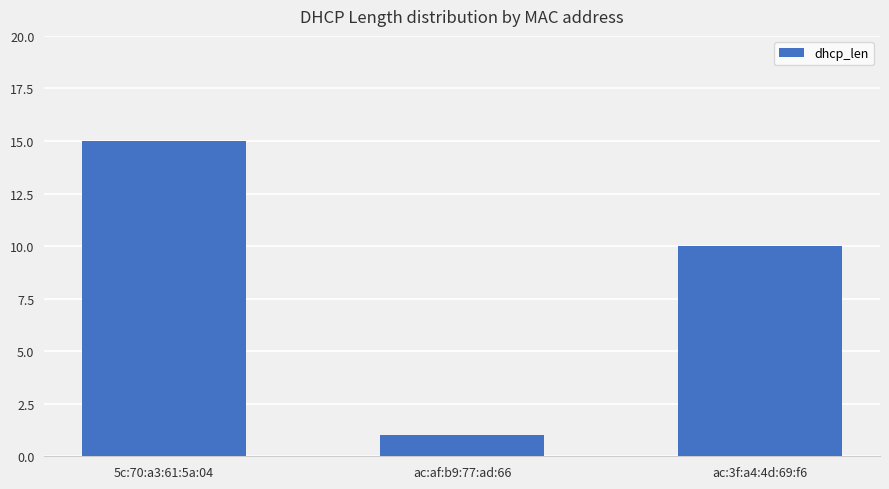

Rank the categories by value from lowest to highest.

ac:af:b9:77:ad:66, ac:3f:a4:4d:69:f6, 5c:70:a3:61:5a:04